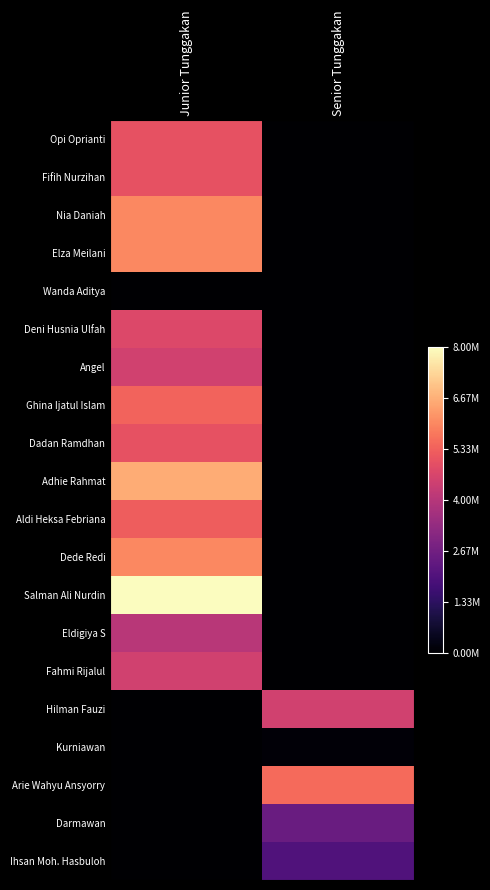

At Senior Tunggakan, list the series in order from smallest to largest.

Opi Oprianti, Fifih Nurzihan, Nia Daniah, Elza Meilani, Wanda Aditya, Deni Husnia Ulfah, Angel, Ghina Ijatul Islam, Dadan Ramdhan, Adhie Rahmat, Aldi Heksa Febriana, Dede Redi, Salman Ali Nurdin, Eldigiya S, Fahmi Rijalul, Kurniawan, Ihsan Moh. Hasbuloh, Darmawan, Hilman Fauzi, Arie Wahyu Ansyorry